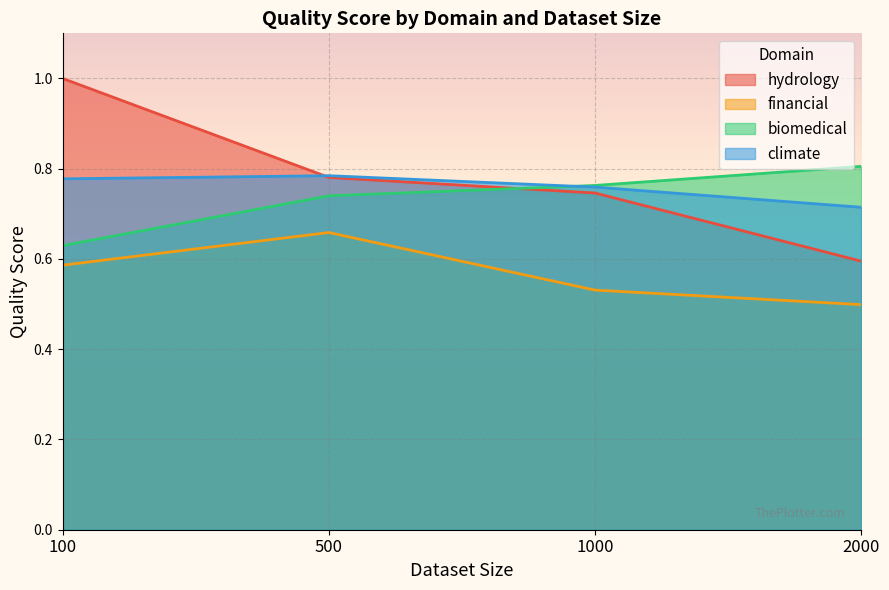

What is the minimum value shown in the chart?

0.5